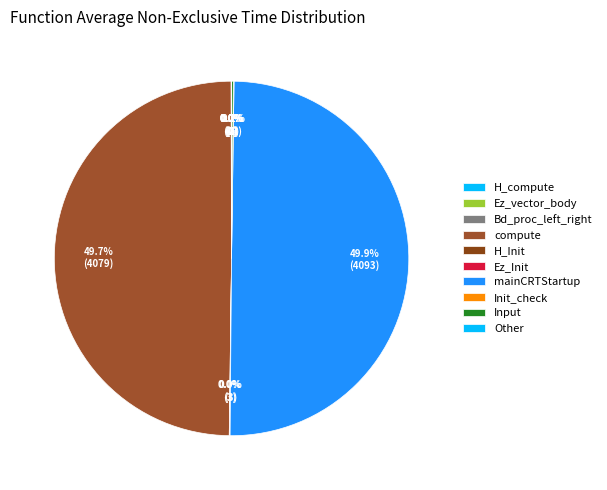

True or false: H_Init accounts for 0% of the total.

True